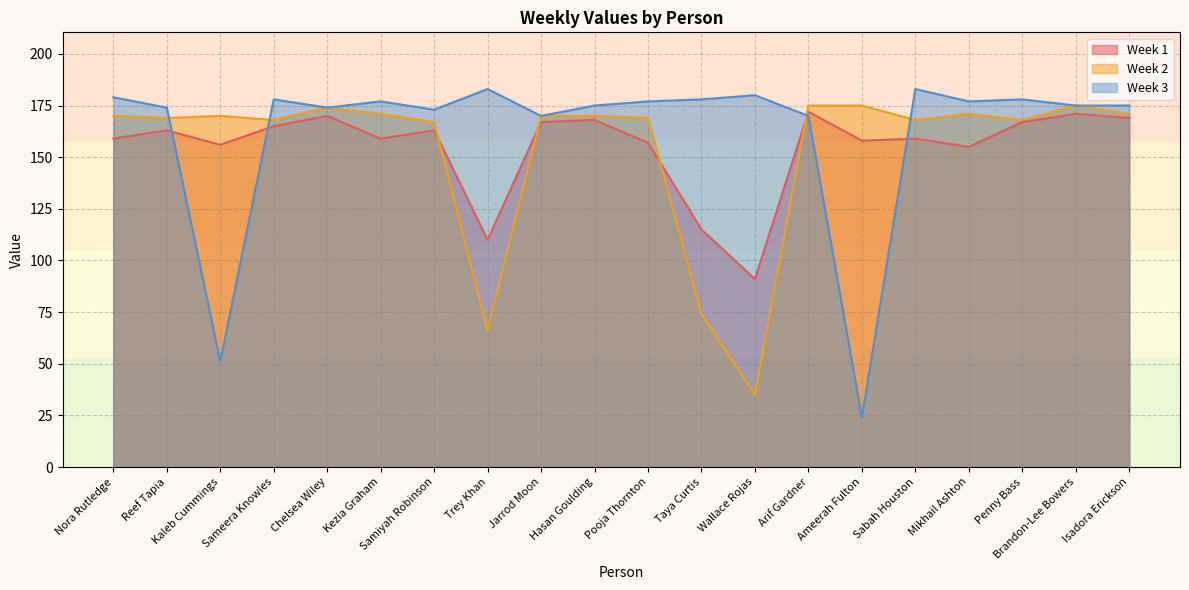

The Week 1 series shows 260 at Chelsea Wiley. True or false?

False